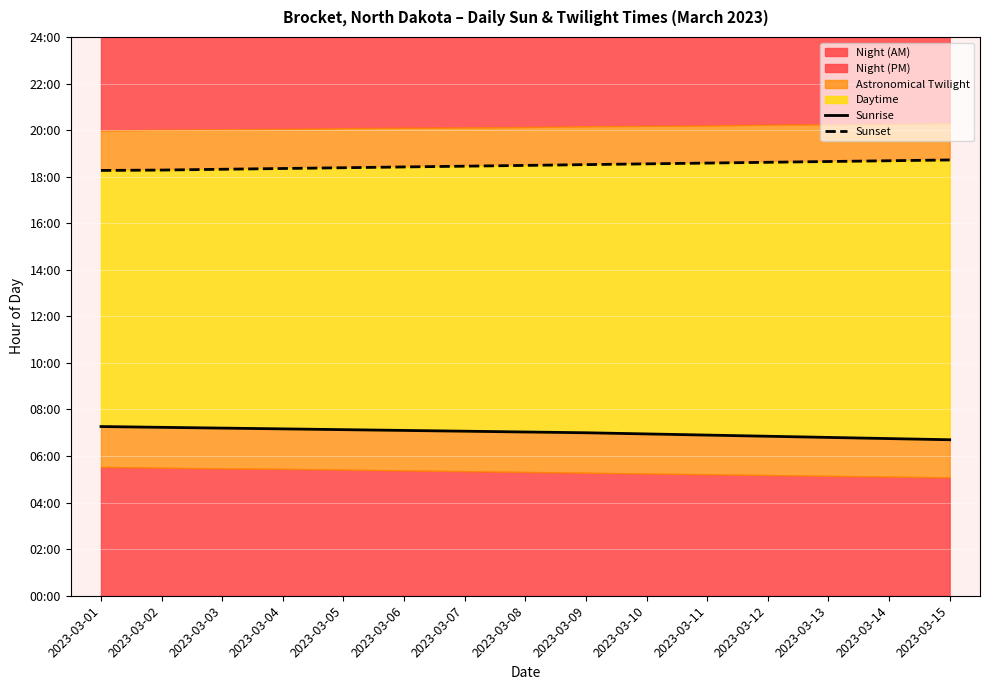

List the series in order of their overall mean, highest first.

Sunset, Sunrise